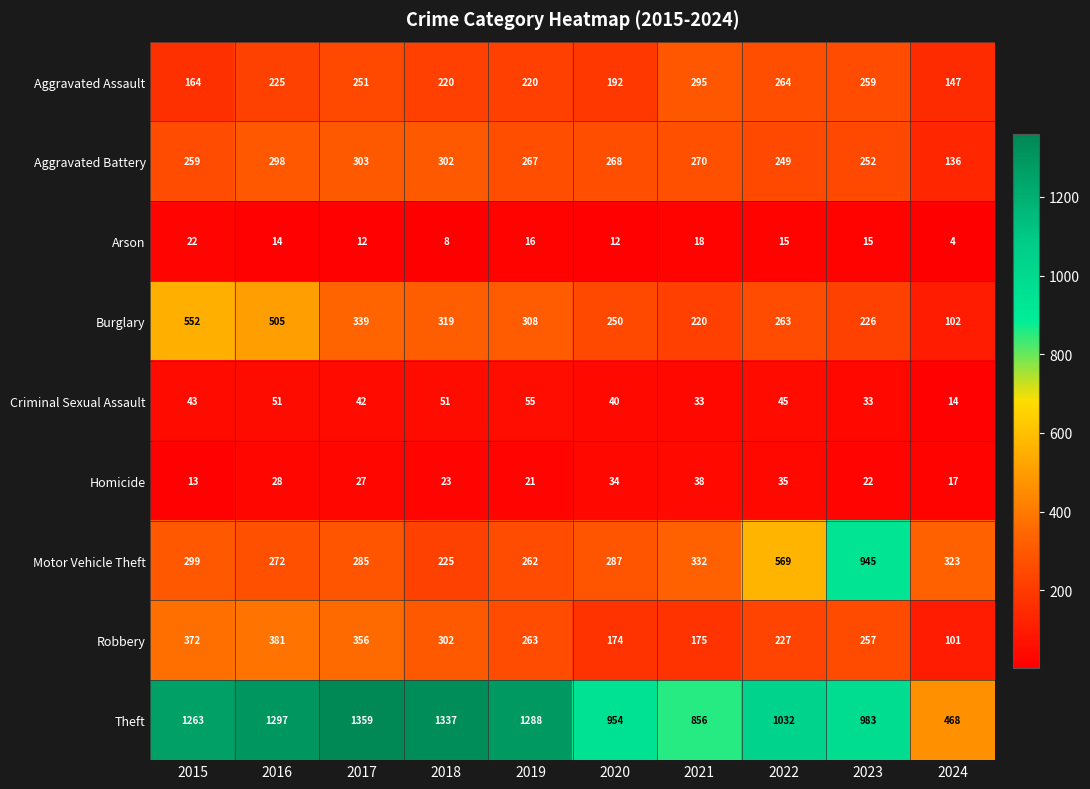

Which series has the largest range (max minus min)?

Theft